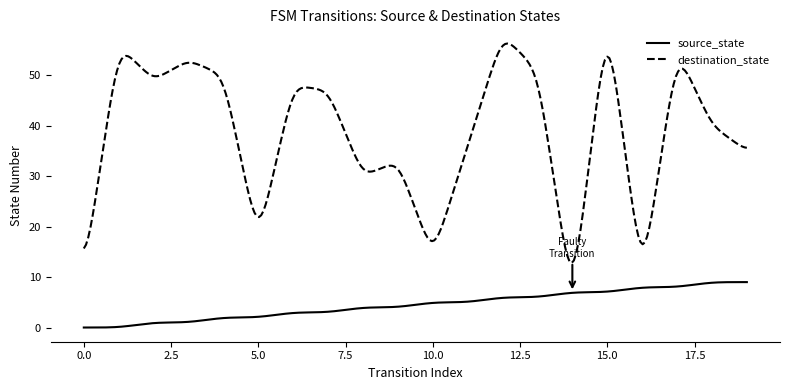

What is the difference between the maximum and minimum values in the destination_state series?

43.5